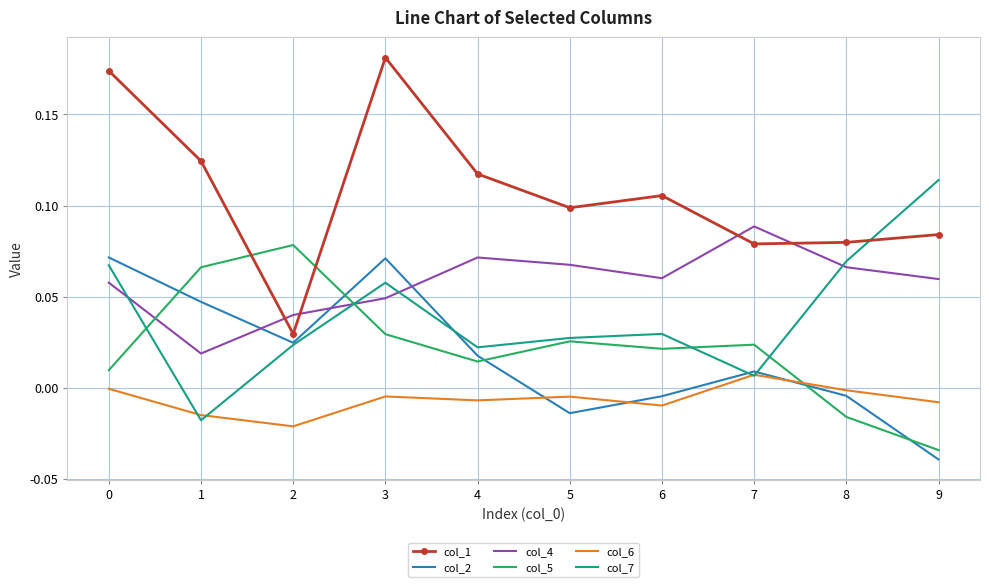

Which series has the widest spread of values?

col_1